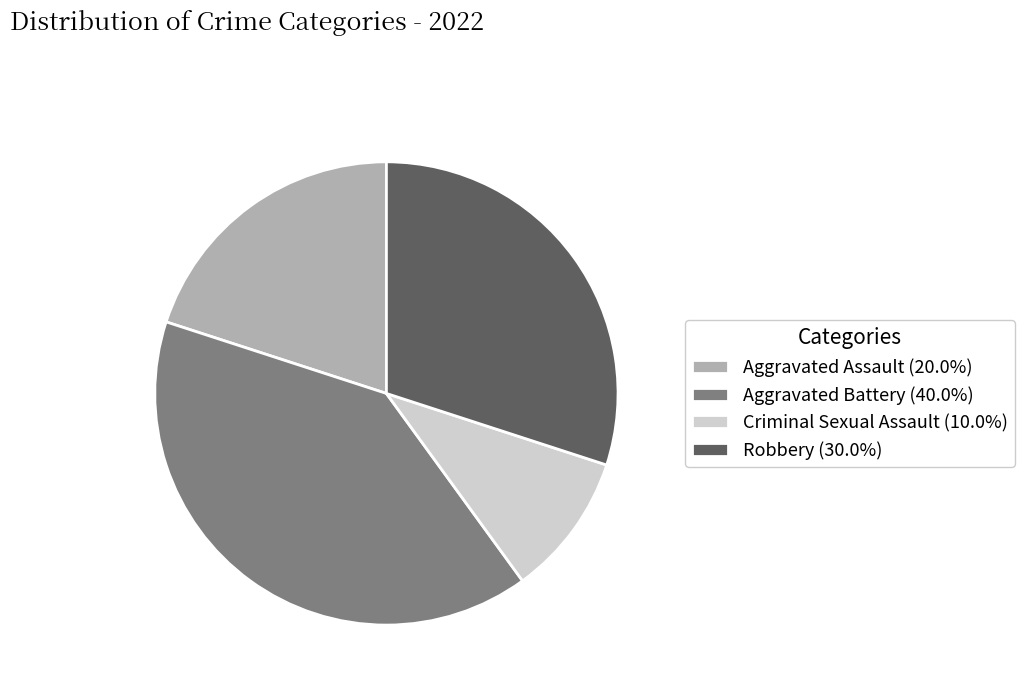

The Criminal Sexual Assault slice represents 20% of the pie. True or false?

False